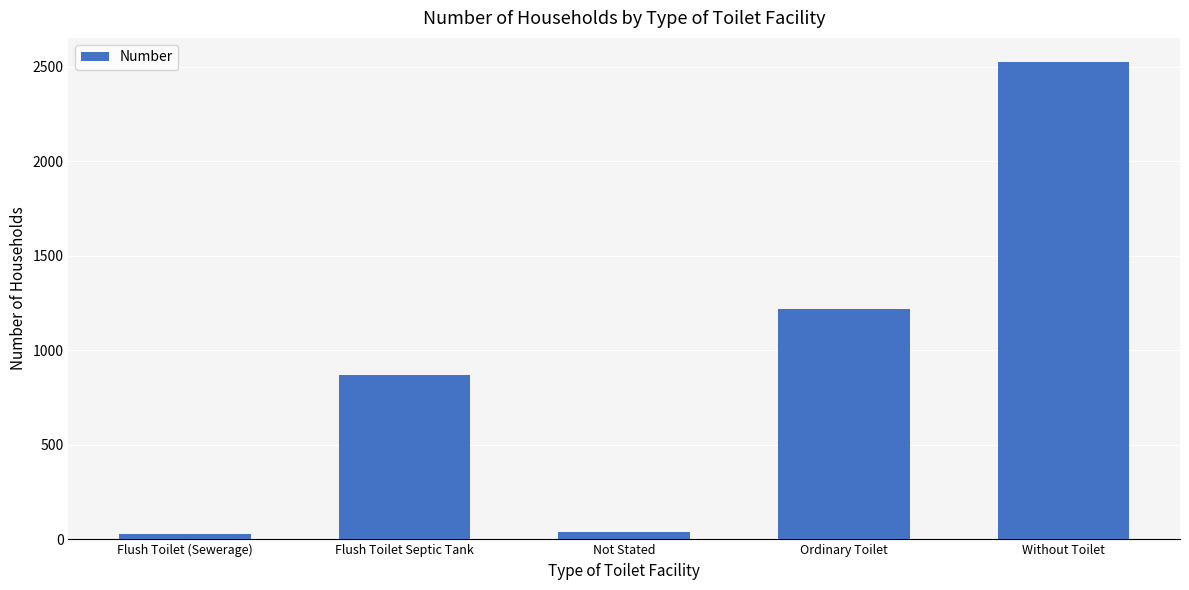

What value does the data have at Without Toilet, to the nearest 50?

2550